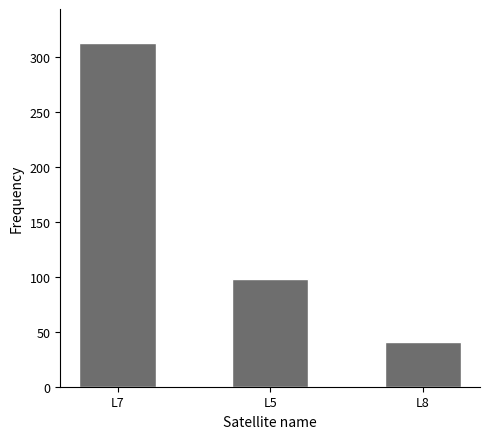

Reading right to left, list all the values displayed in this chart.

41	98	312